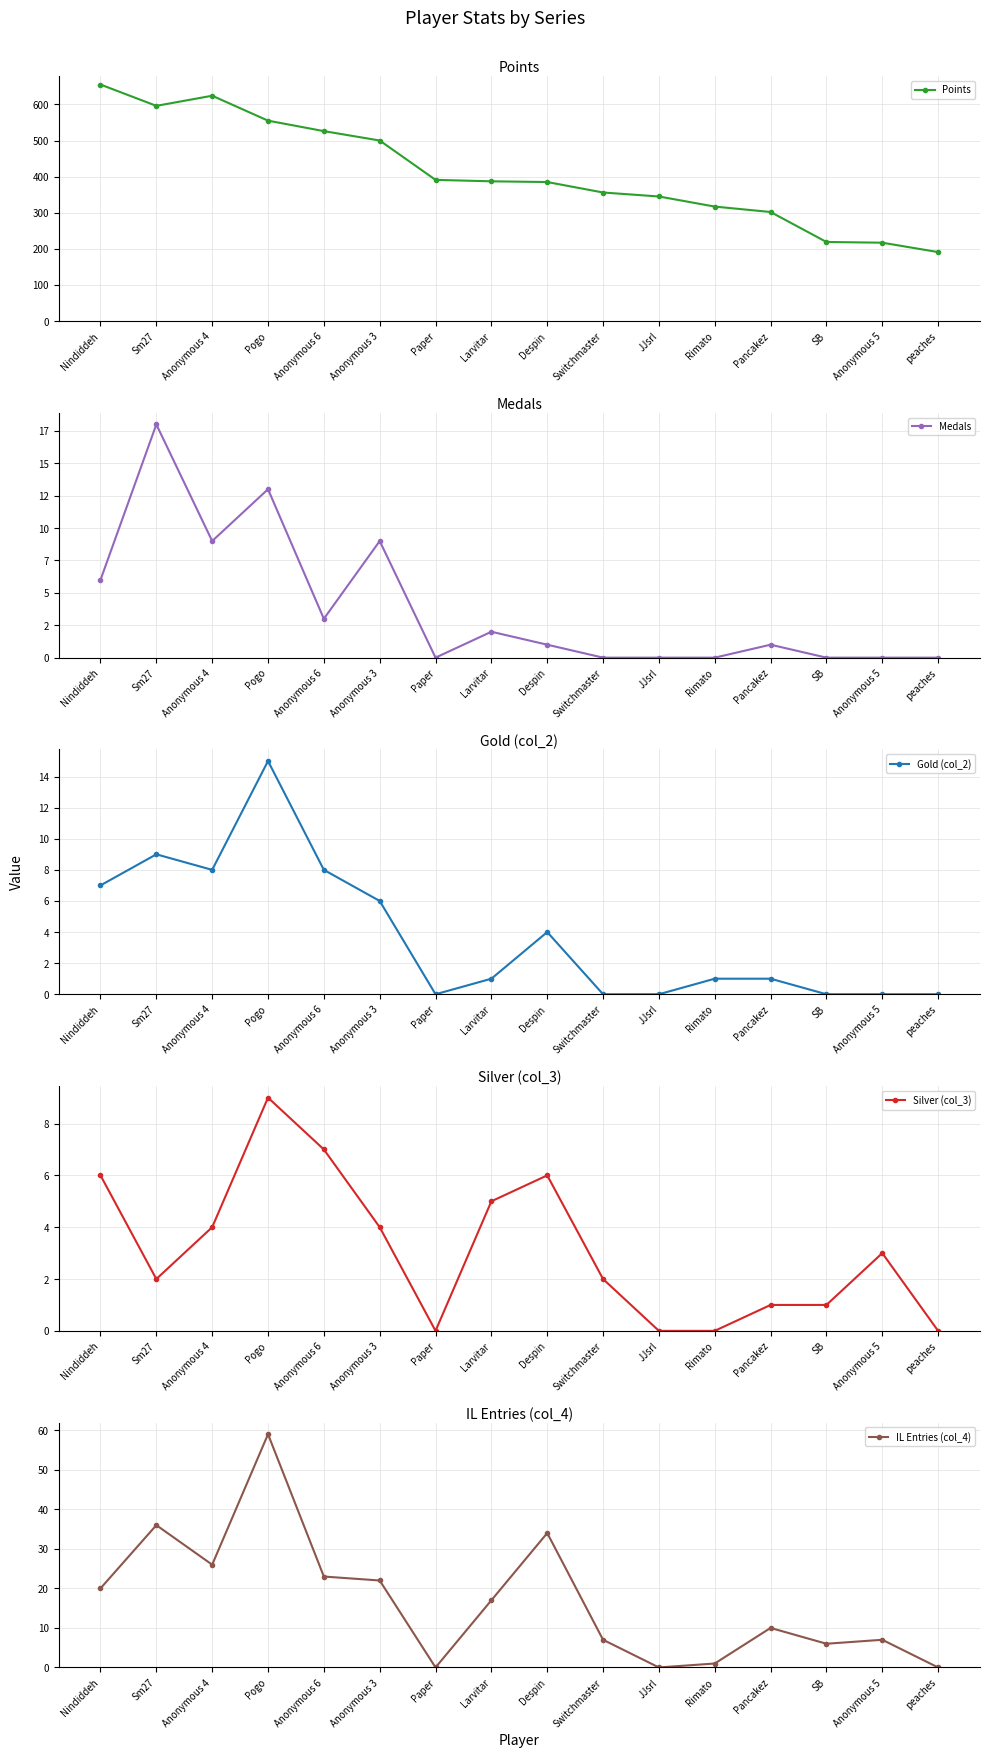

The Gold (col_2) series shows 10 at Paper. True or false?

False